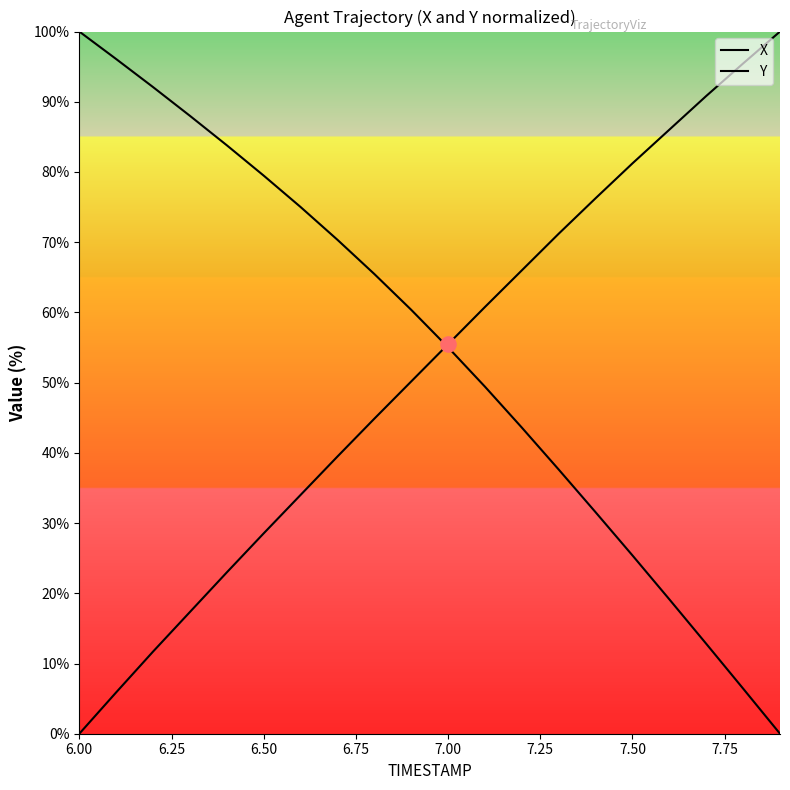

How many lines are shown in the chart?

2